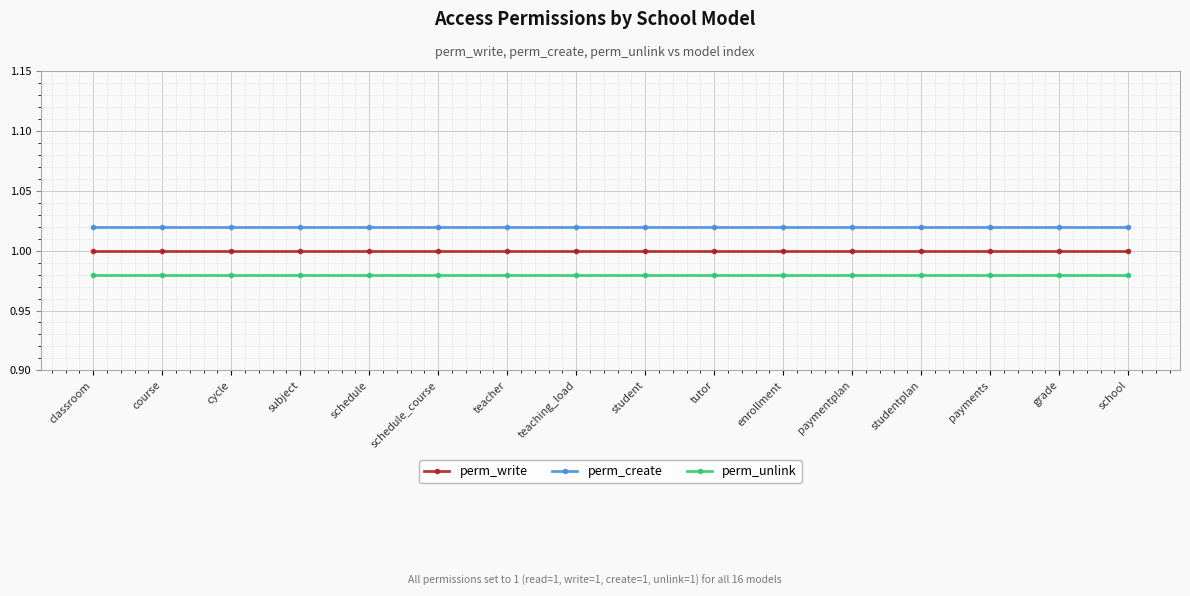

What is the label of the 3rd point from the left?

cycle